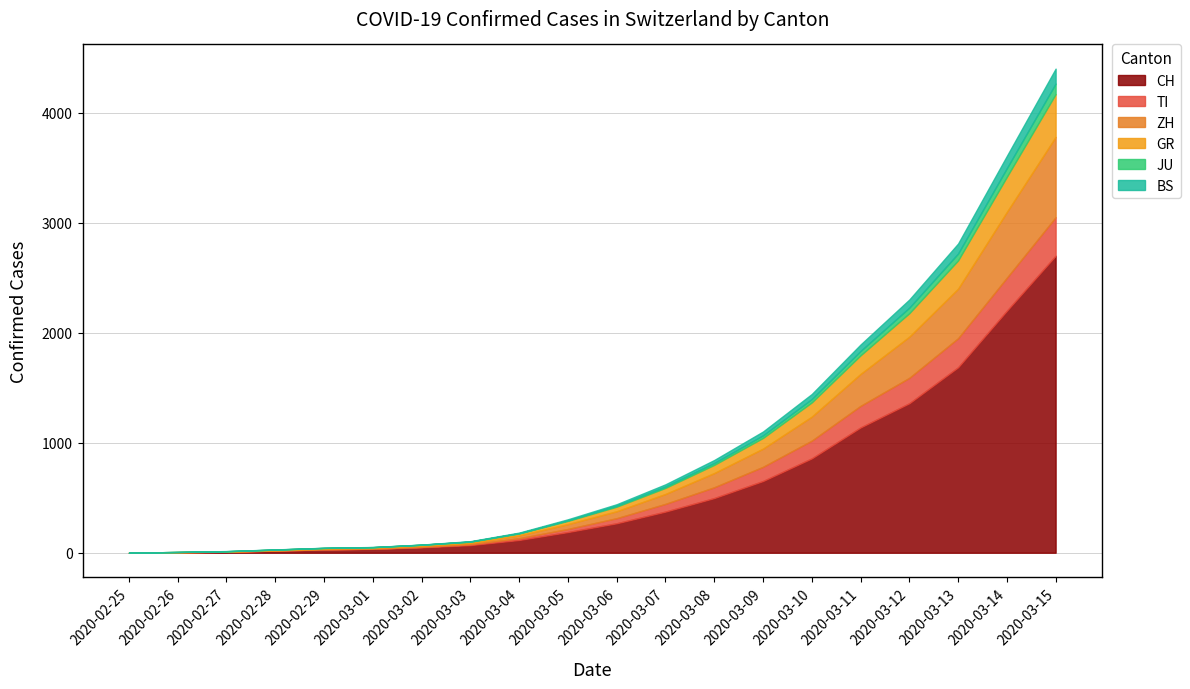

Which category has the highest value in the GR series?

2020-03-15